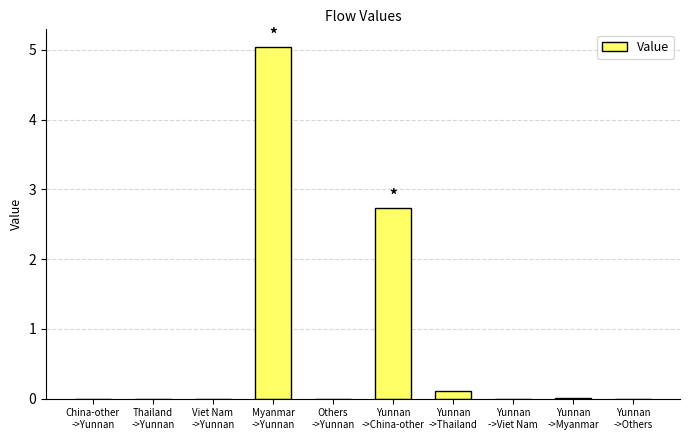

What is the greatest value displayed?

5.0